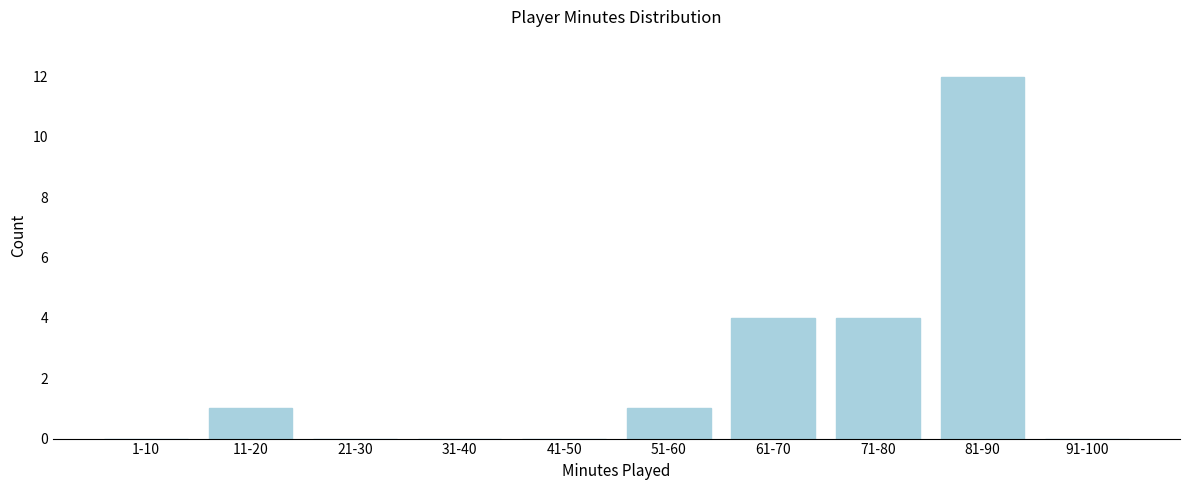

Reading left to right, transcribe all the data shown in this chart.

1-10=0	11-20=1	21-30=0	31-40=0	41-50=0	51-60=1	61-70=4	71-80=4	81-90=12	91-100=0